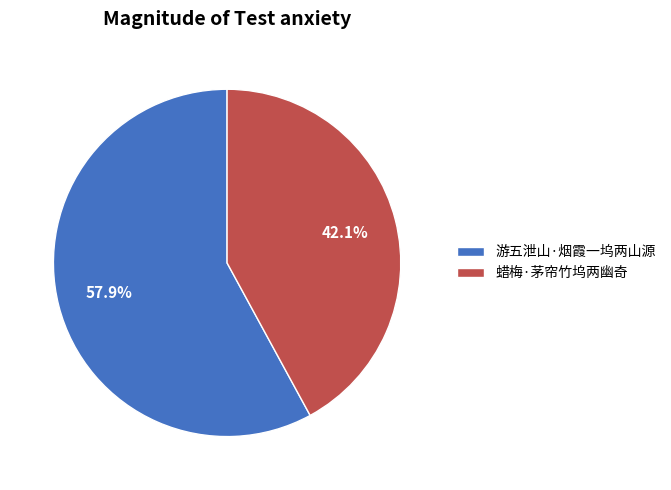

Combined, do 蜡梅·茅帘竹坞两幽奇 and 游五泄山·烟霞一坞两山源 account for over 50%?

Yes